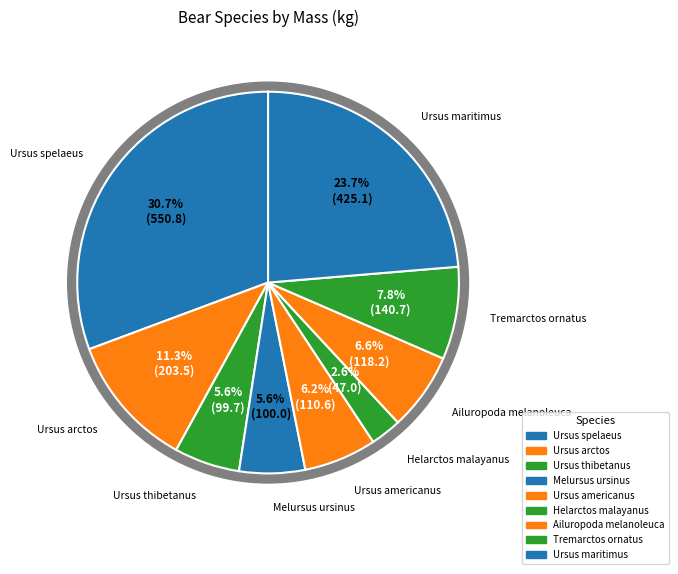

What is the total percentage of Ailuropoda melanoleuca and Ursus thibetanus?

12.1%